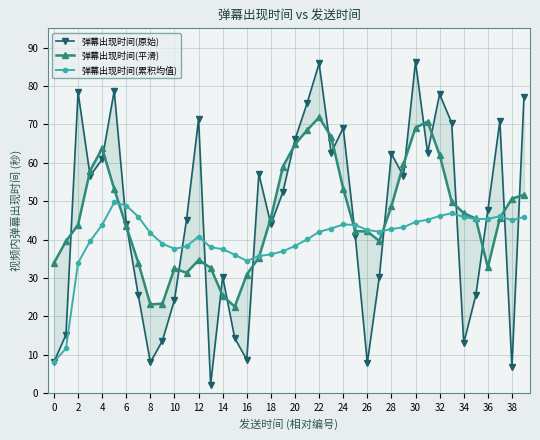

What is the average value of the 弹幕出现时间(累积均值) series?

40.3